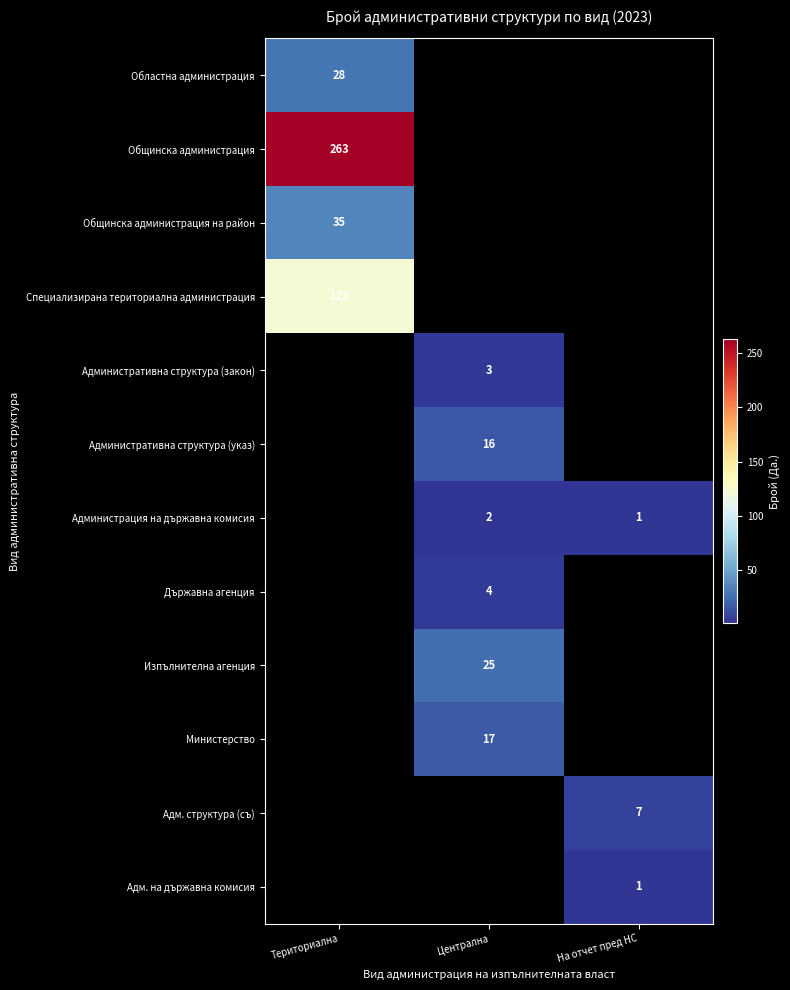

Count the number of data series in this chart.

12